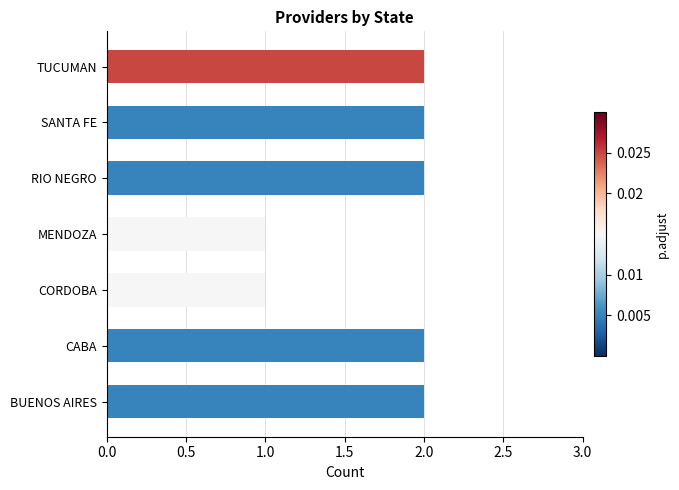

Which has a higher value, BUENOS AIRES or MENDOZA?

BUENOS AIRES